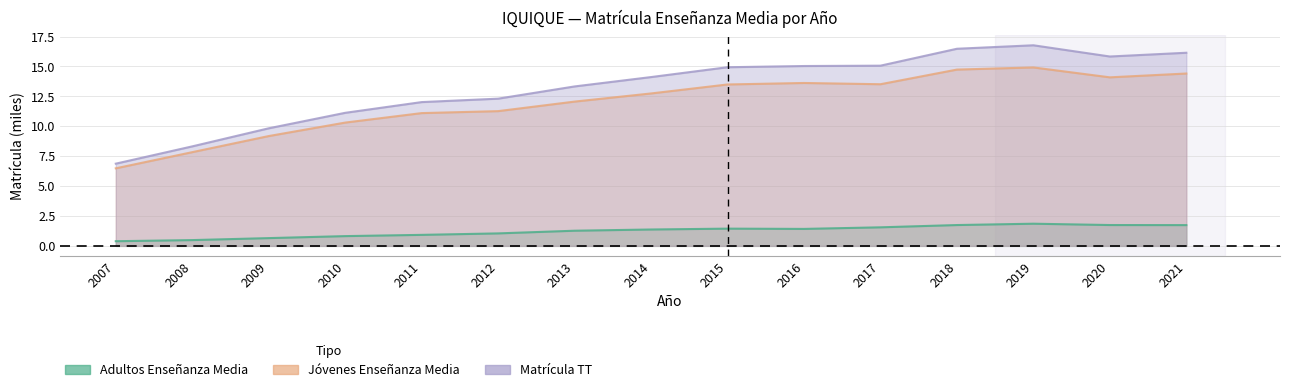

True or false: Matricula TT has more than 0 points higher than both neighbors.

True